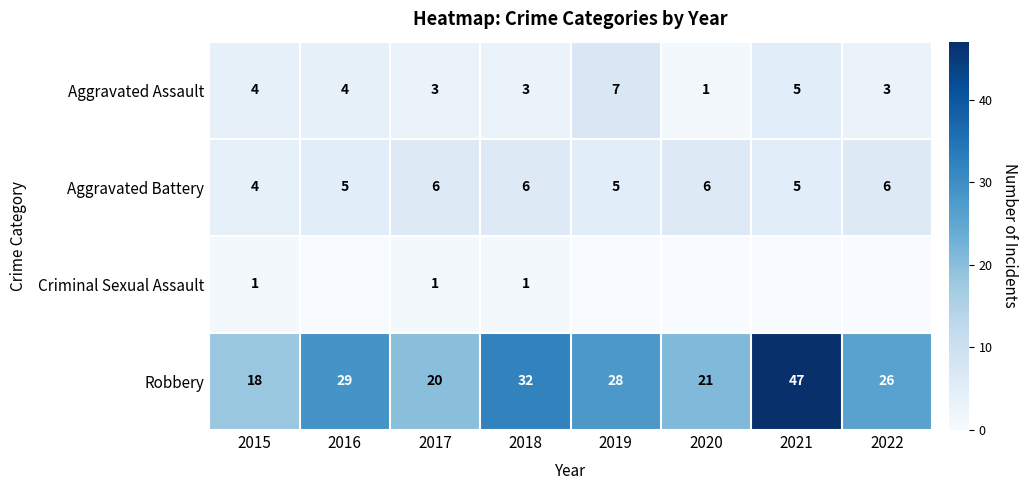

What is the difference between the highest and lowest values at 2022?

26